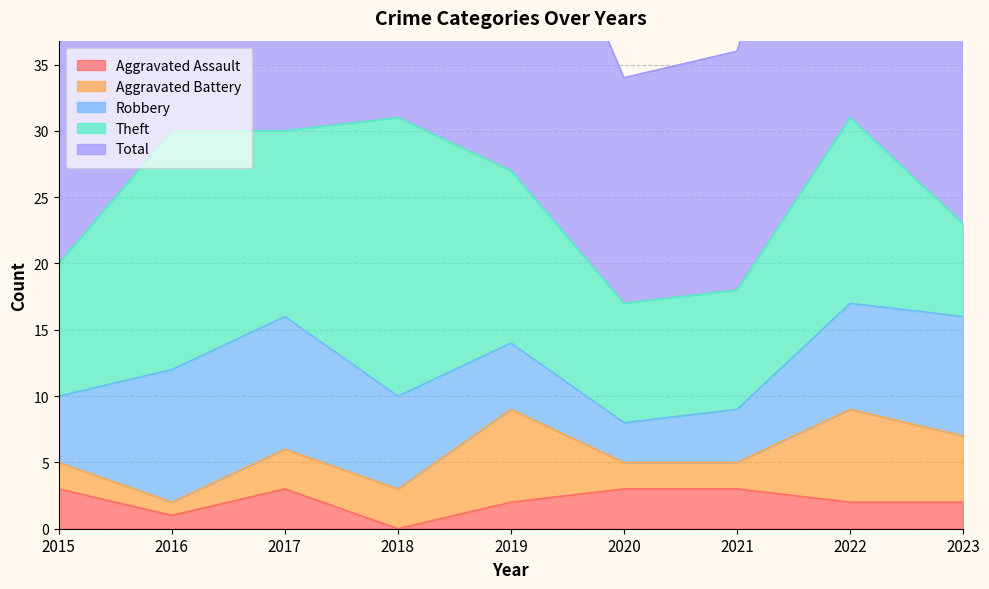

Rank the series by their maximum value, from highest to lowest.

Total, Theft, Robbery, Aggravated Battery, Aggravated Assault